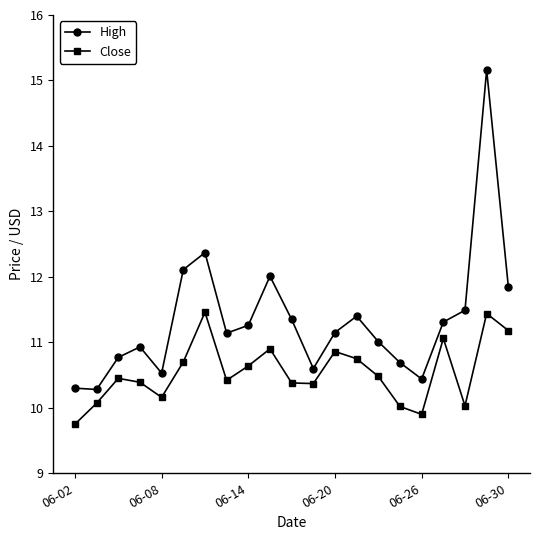

Which series has the largest total across all categories?

High